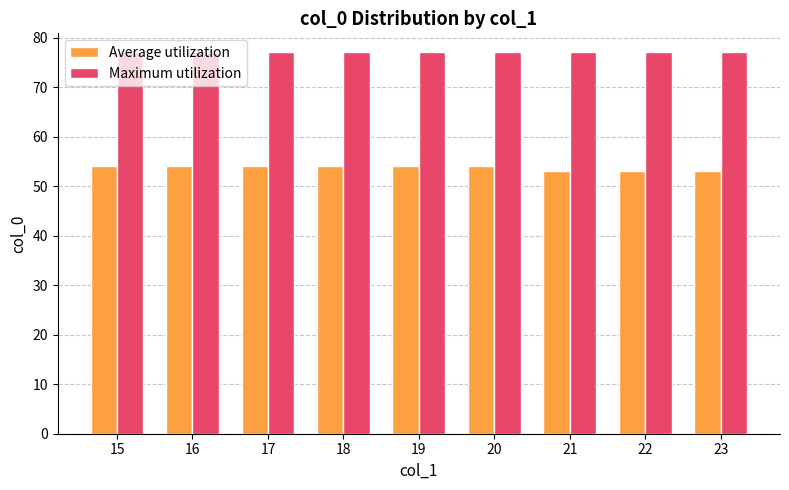

What is the value of the Maximum utilization bar at the 7th from the left?

77